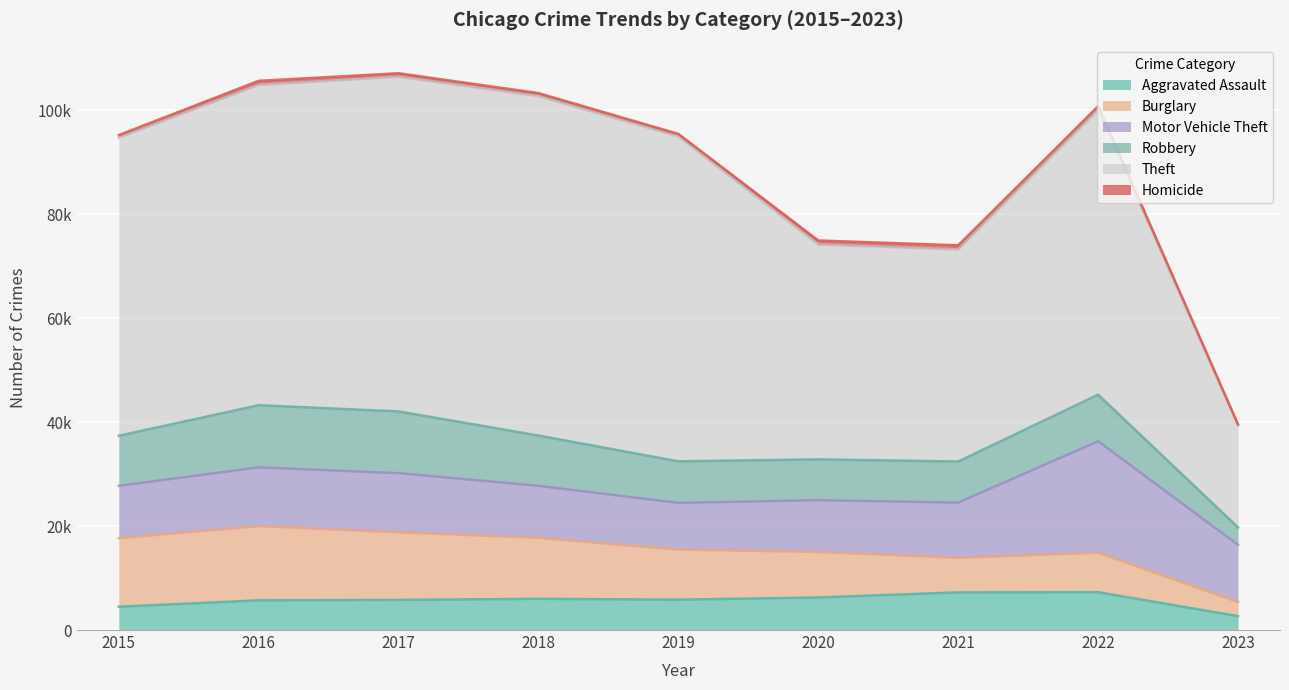

How many lines are shown in the chart?

6